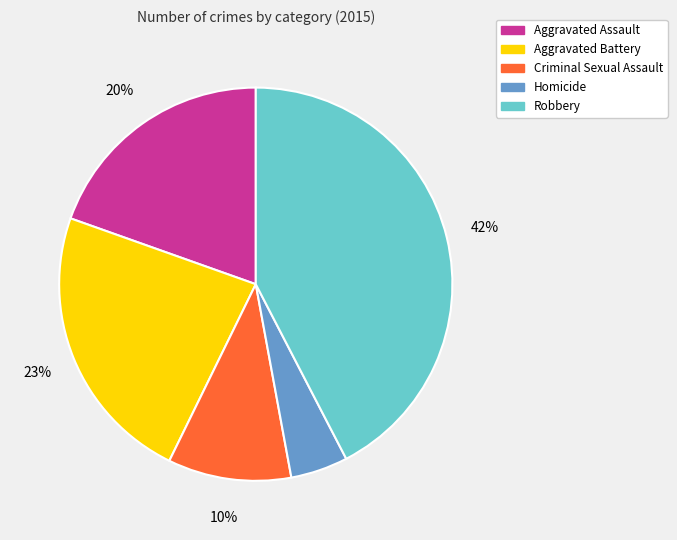

Rank the categories by value from lowest to highest.

Homicide, Criminal Sexual Assault, Aggravated Assault, Aggravated Battery, Robbery